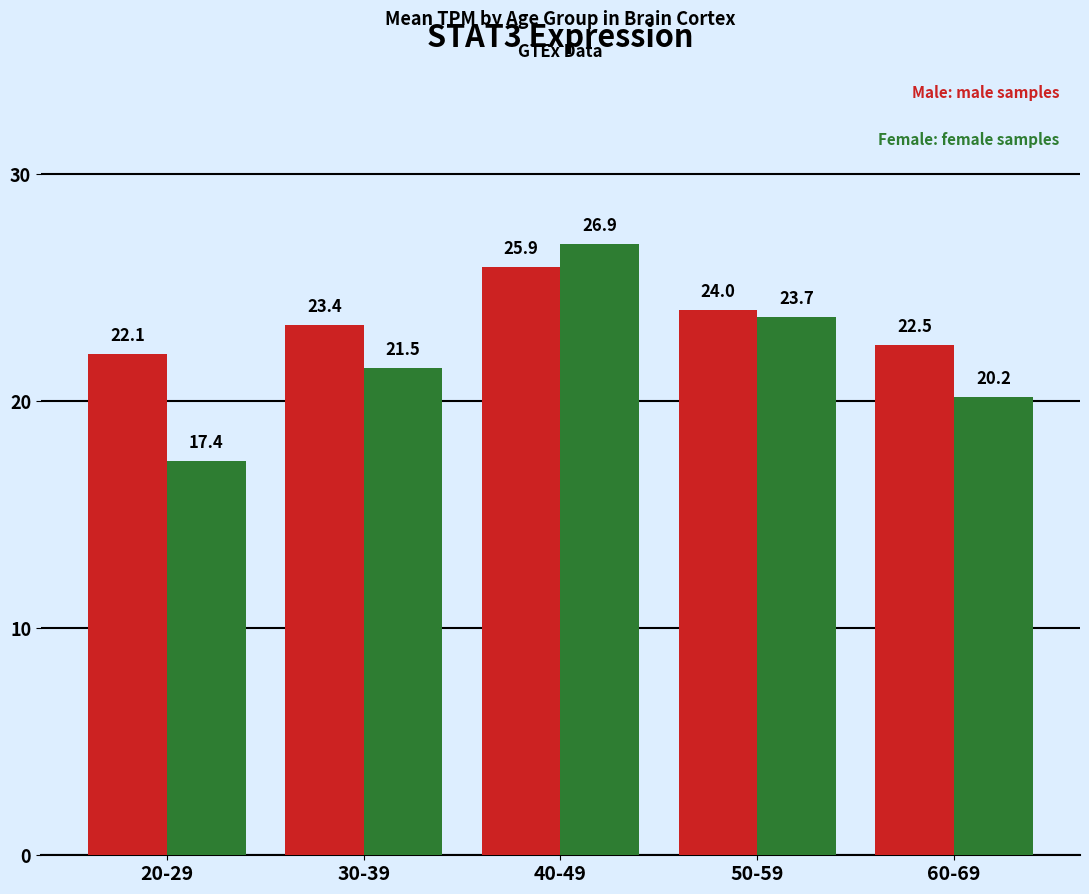

What is the spread (max minus min) of values at 20-29?

4.7